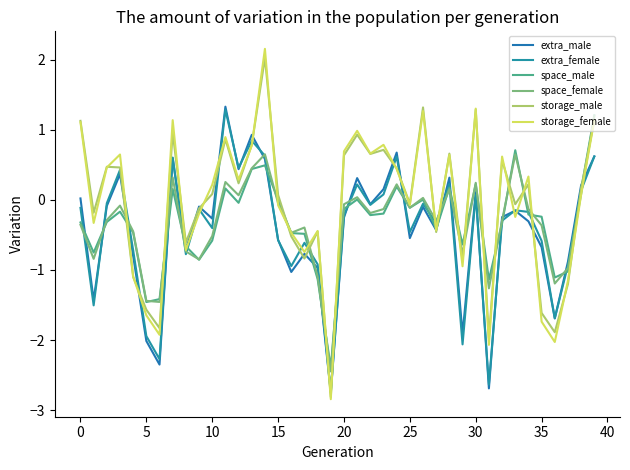

What is the highest value of the storage_female series?

2.2